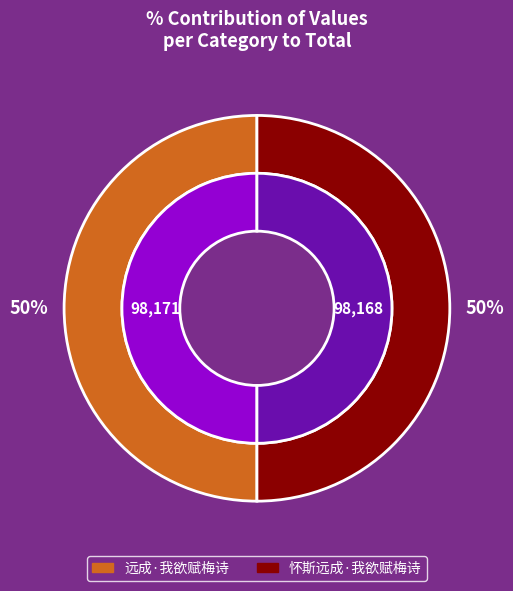

What percentage is the 怀斯远成·我欲赋梅诗 slice, to the nearest percent?

50%